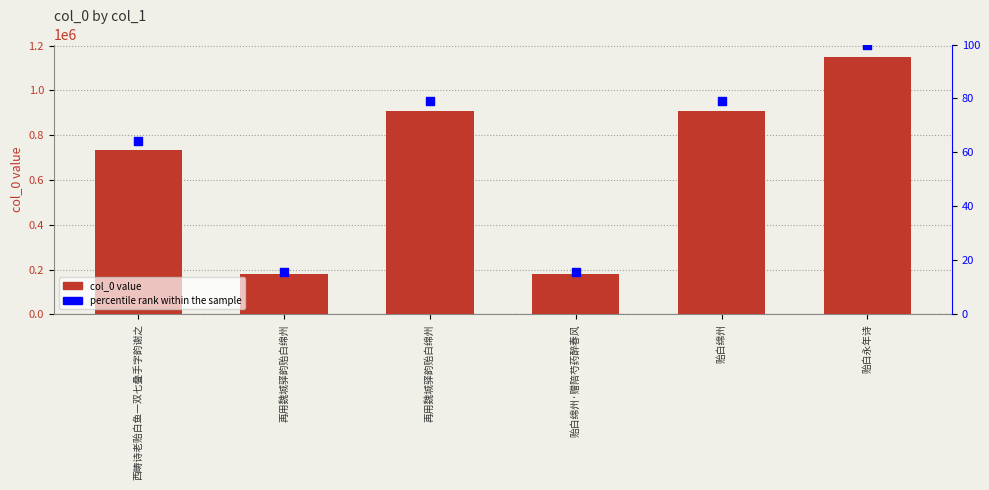

Which series has the largest Y range (max minus min)?

col_0